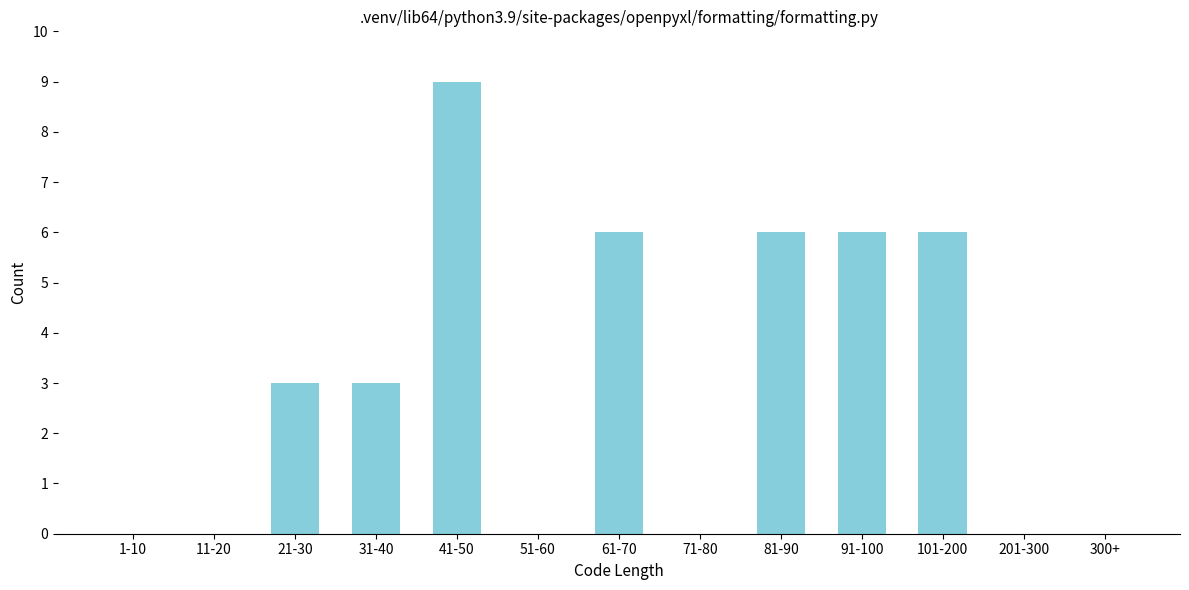

Reading left to right, extract all data points from this chart.

1-10=0	11-20=0	21-30=3	31-40=3	41-50=9	51-60=0	61-70=6	71-80=0	81-90=6	91-100=6	101-200=6	201-300=0	300+=0